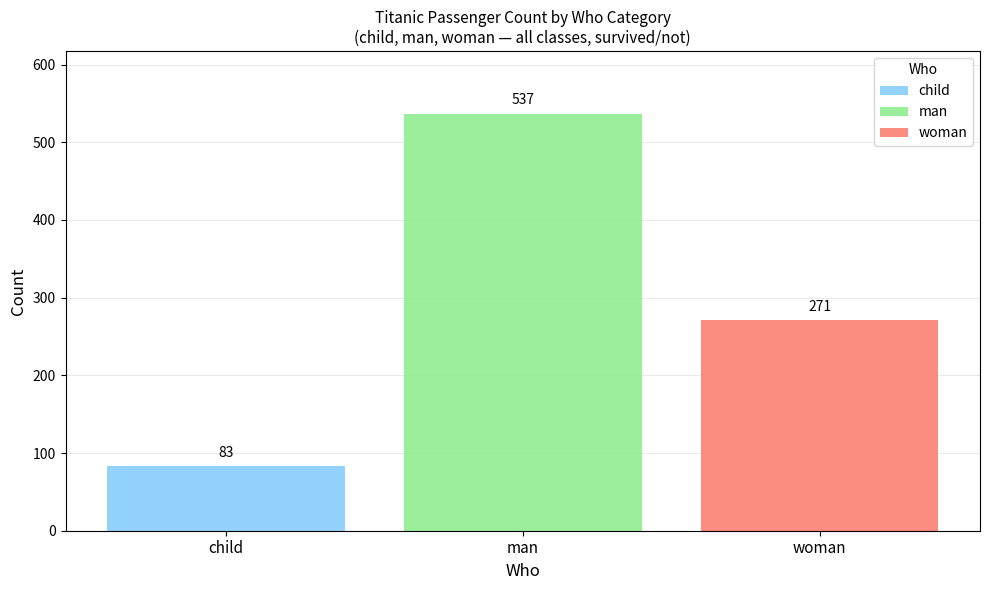

Is it true that man equals 820 at man?

False